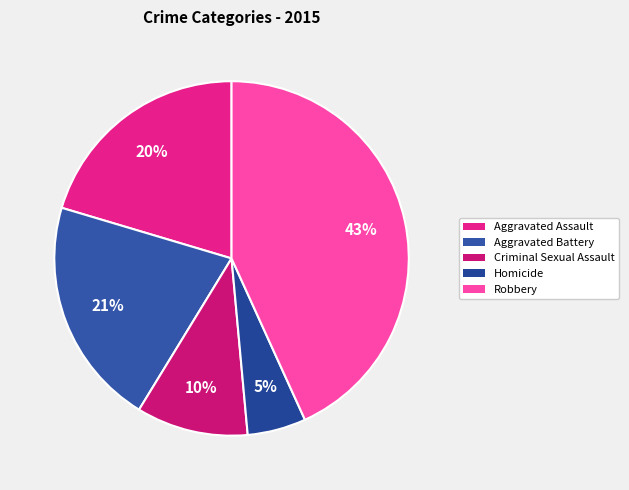

What is the ratio of the value at Aggravated Assault to the value at Aggravated Battery?

1.0